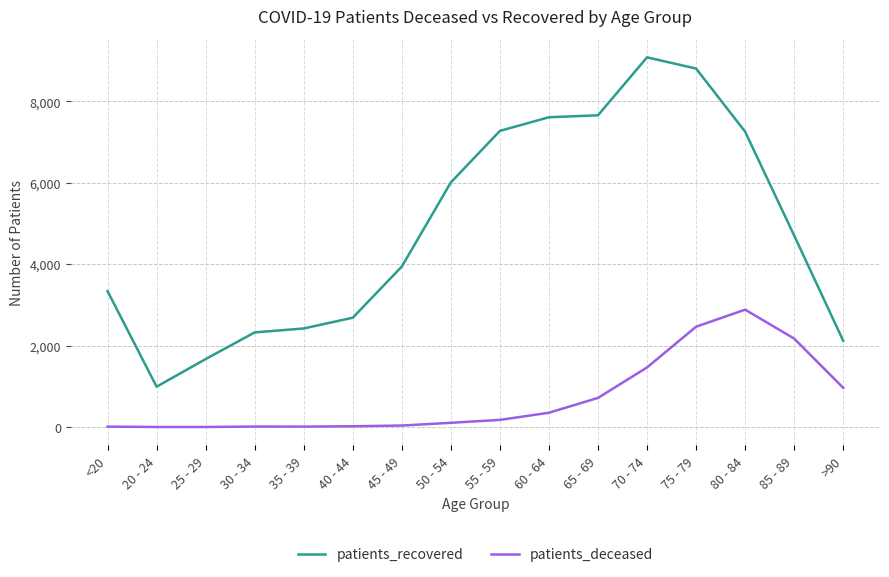

Where is patients_recovered nearest to the value 5039?

85 - 89